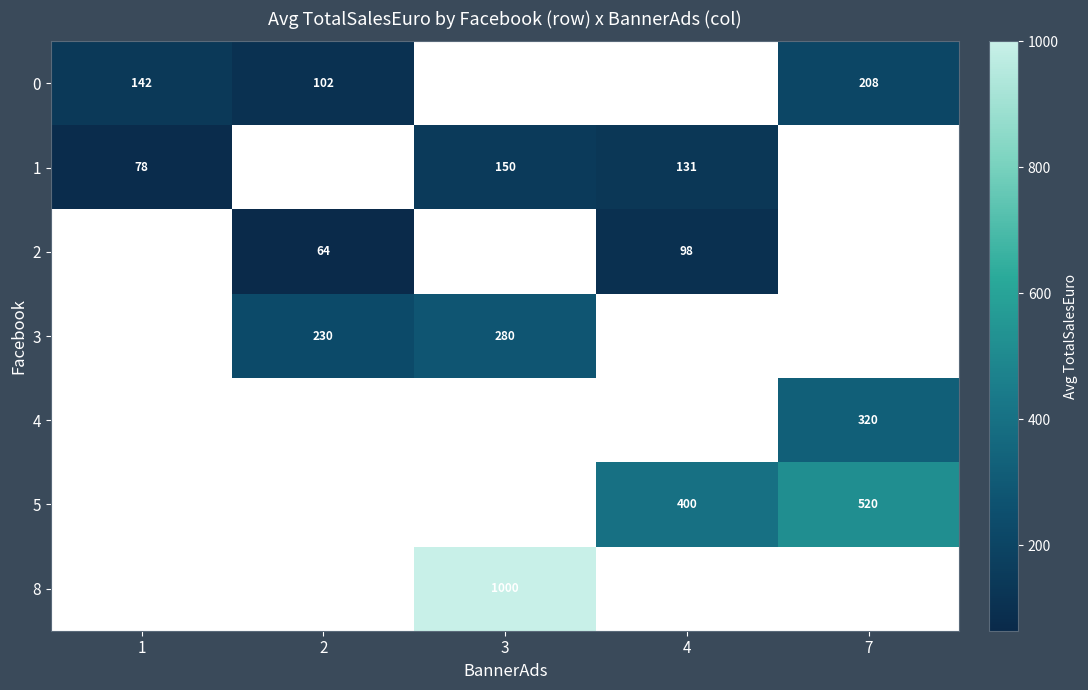

Which label corresponds to the smallest value in the chart?

2